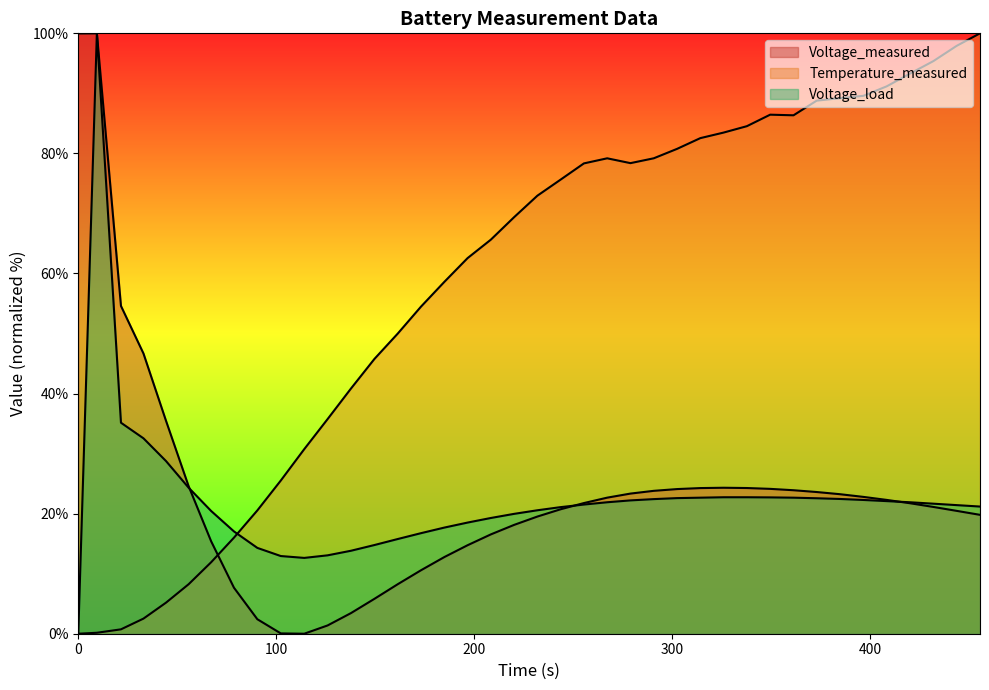

What is the label of the 8th point from the right?

4.001